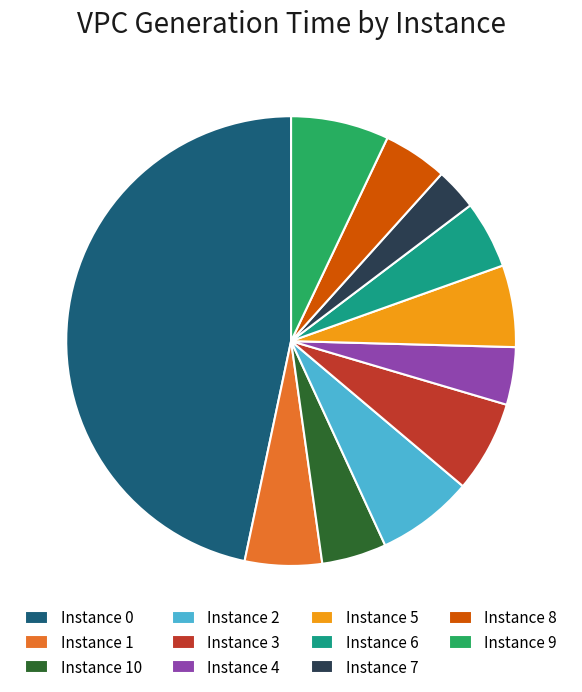

Is it true that Instance 6 is 12% of the pie?

False